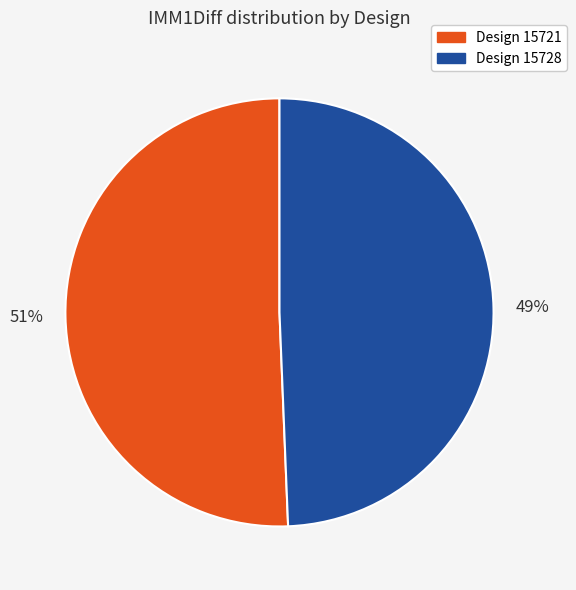

To the nearest percent, what is the average slice percentage?

50%